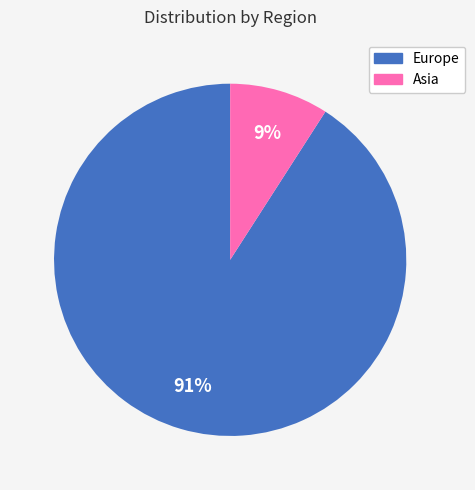

Which category accounts for the majority?

Europe